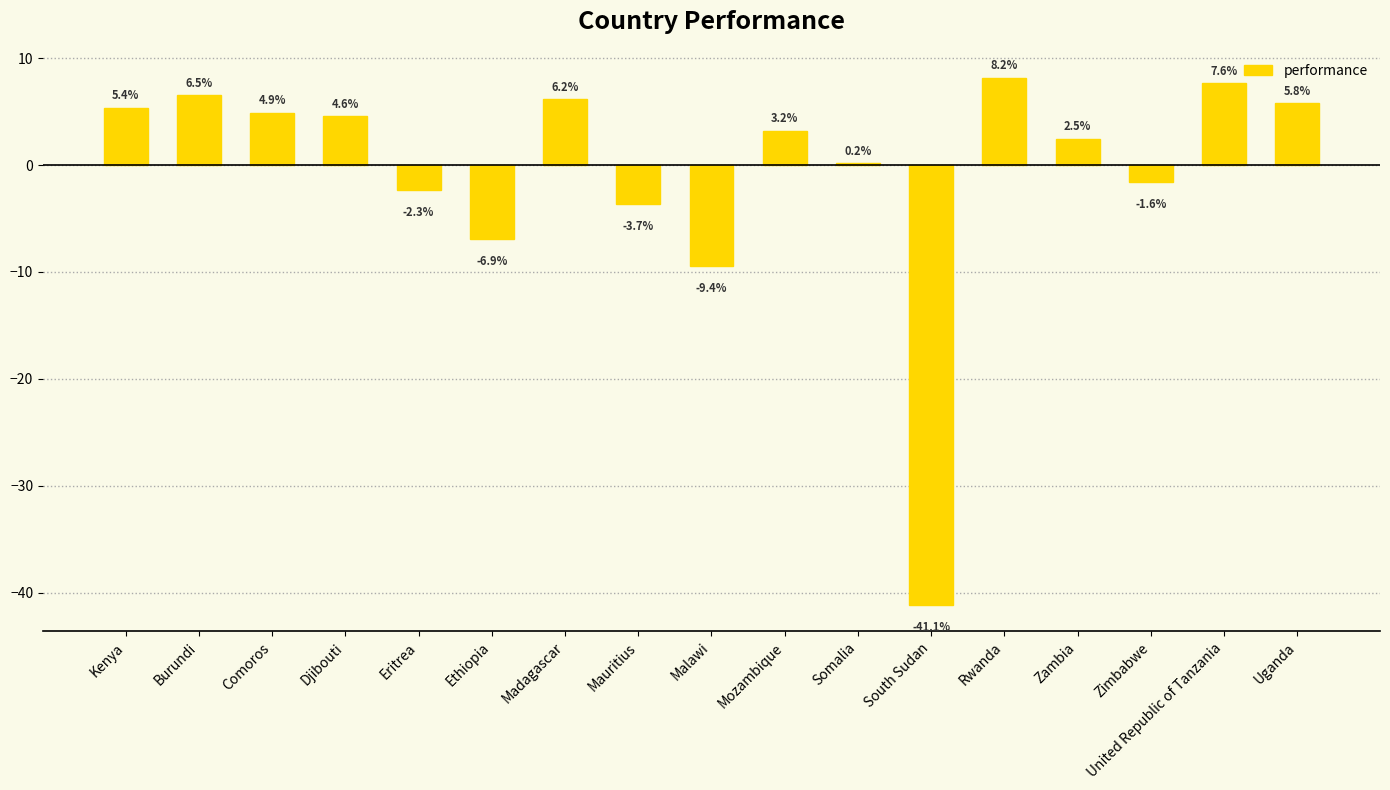

Are the bars horizontal?

No